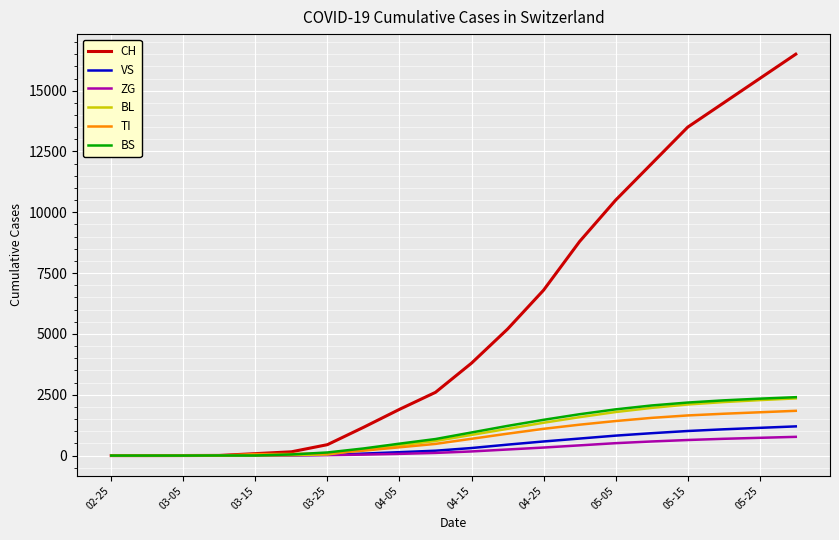

What is the maximum value shown in the chart?

16500